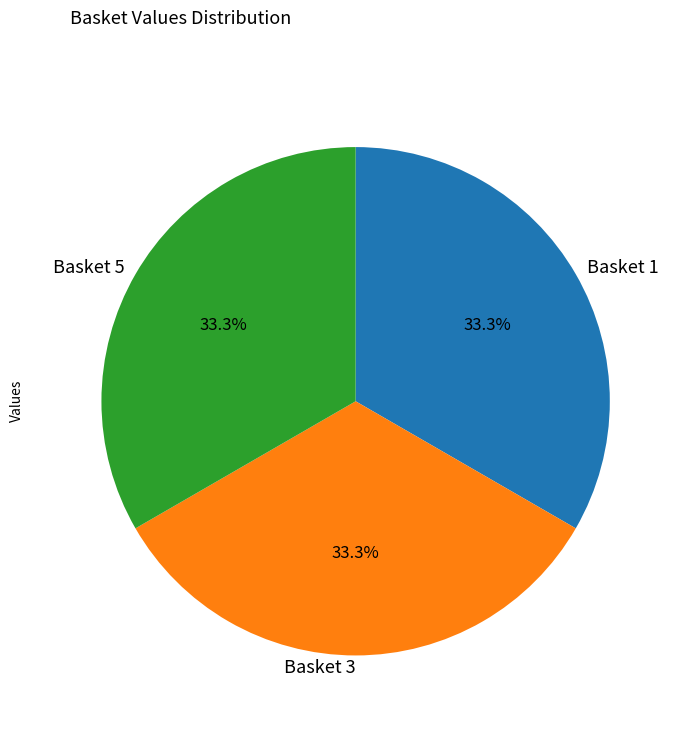

How many segments does this pie chart have?

3